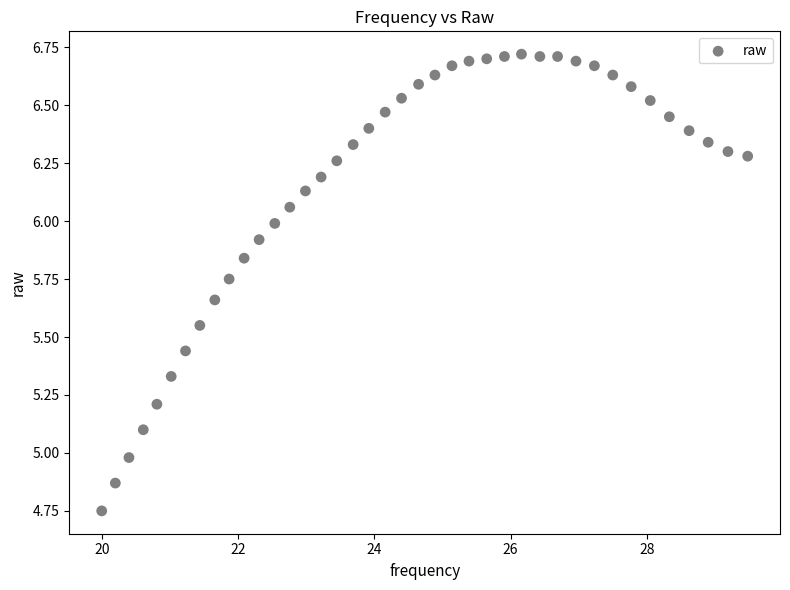

What is the range of Y values (max minus min)?

2.0